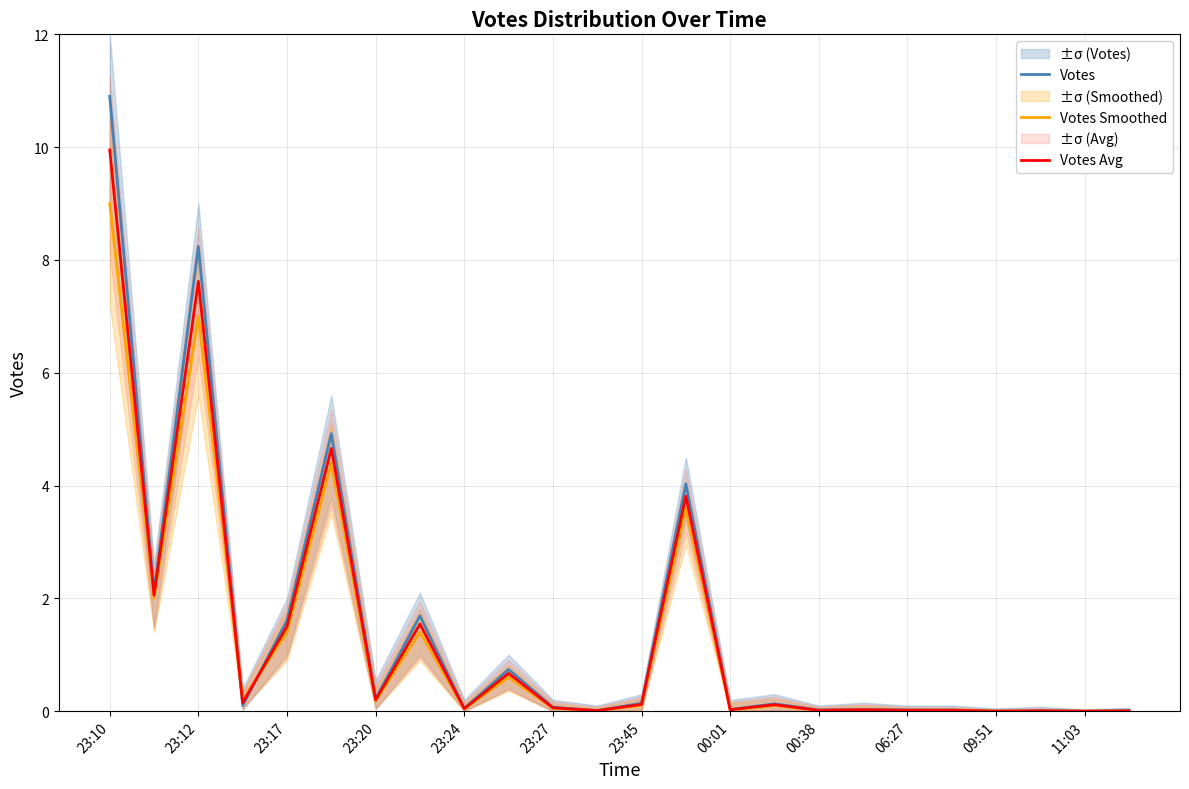

Reading right to left, transcribe all the data shown in this chart.

Votes: 0.0	0.0	0.0	0.0	0.0	0.0	0.0	0.0	0.1	0.0	4.0	0.1	0.0	0.1	0.7	0.1	1.7	0.2	4.9	1.6	0.1	8.2	2.1	10.9
Votes Smoothed: 0.0	0.0	0.0	0.0	0.0	0.0	0.0	0.0	0.1	0.0	3.6	0.1	0.0	0.1	0.6	0.0	1.4	0.2	4.4	1.4	0.2	7.0	2.0	9.0
Votes Avg: 0.0	0.0	0.0	0.0	0.0	0.0	0.0	0.0	0.1	0.0	3.8	0.1	0.0	0.1	0.7	0.0	1.5	0.2	4.7	1.5	0.2	7.6	2.1	9.9